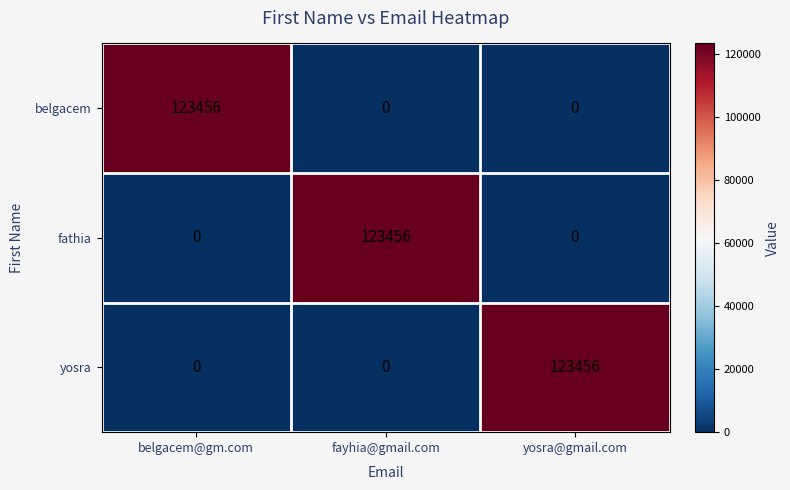

At how many categories does at least one series exceed 58410?

3